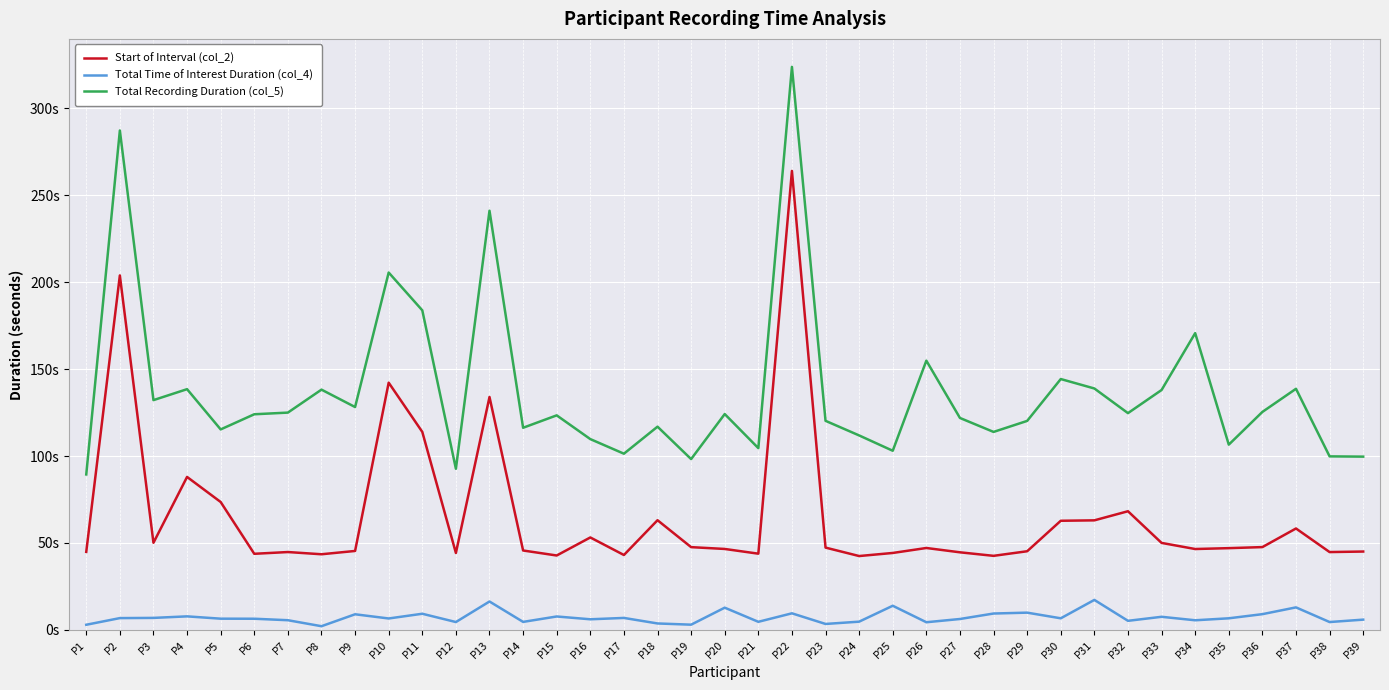

What are all the series names shown in the legend?

Start of Interval (col_2), Total Time of Interest Duration (col_4), Total Recording Duration (col_5)